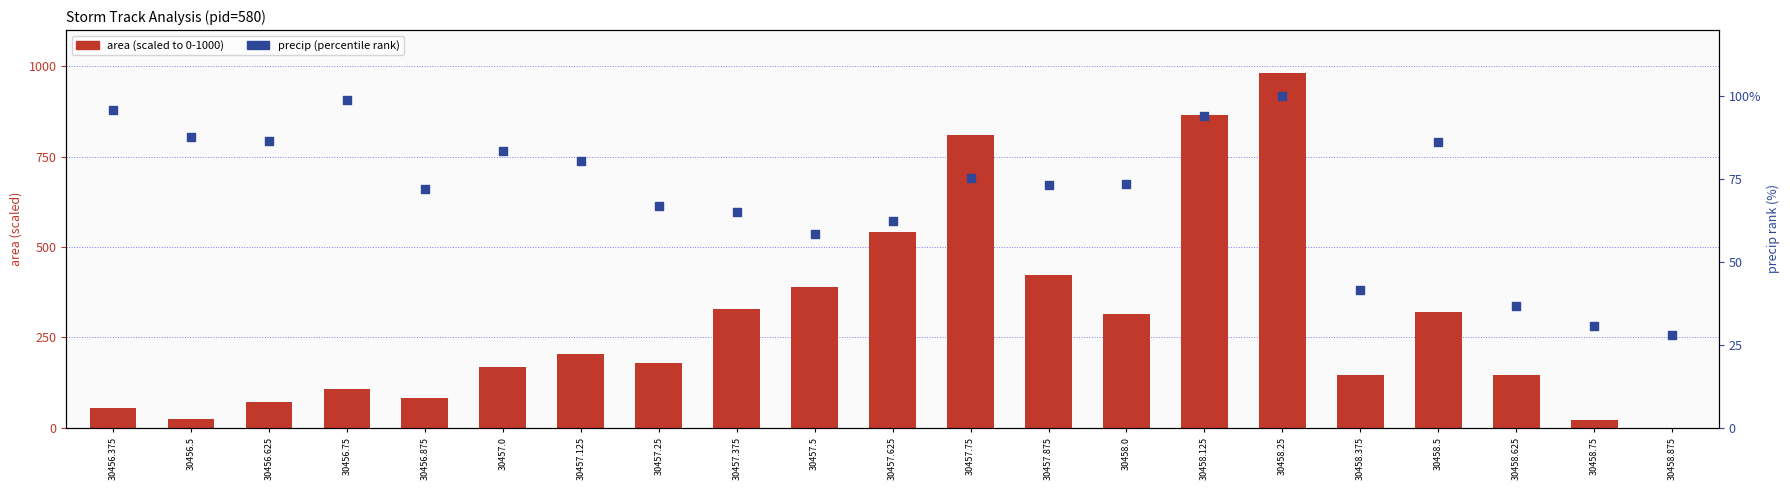

At how many categories does at least one series exceed 221?

9